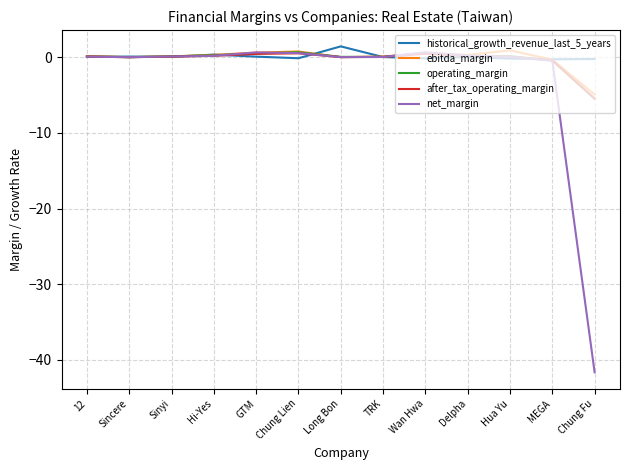

What is the sum of all ebitda_margin values?

-1.2